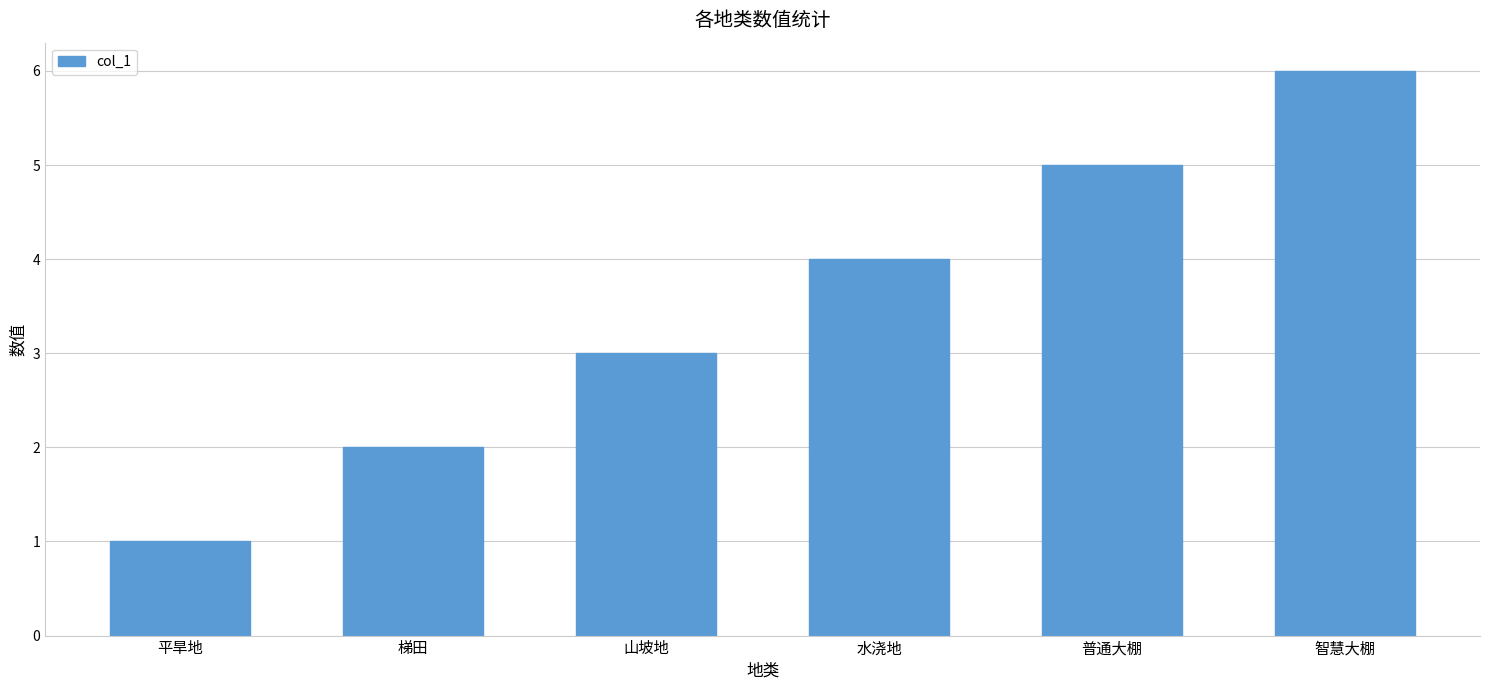

List the labels in order of value, largest first.

智慧大棚, 普通大棚, 水浇地, 山坡地, 梯田, 平旱地